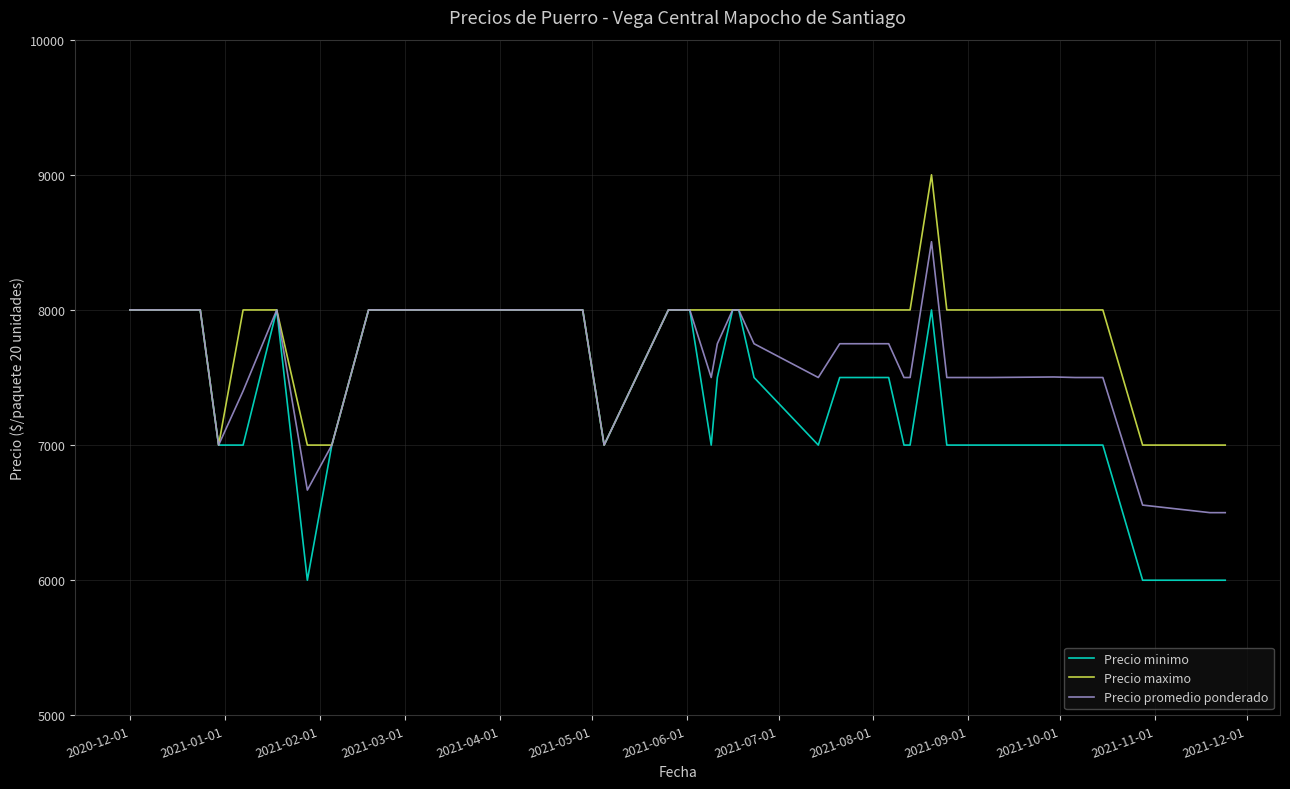

Rank the series by their maximum value, from lowest to highest.

Precio minimo, Precio promedio ponderado, Precio maximo